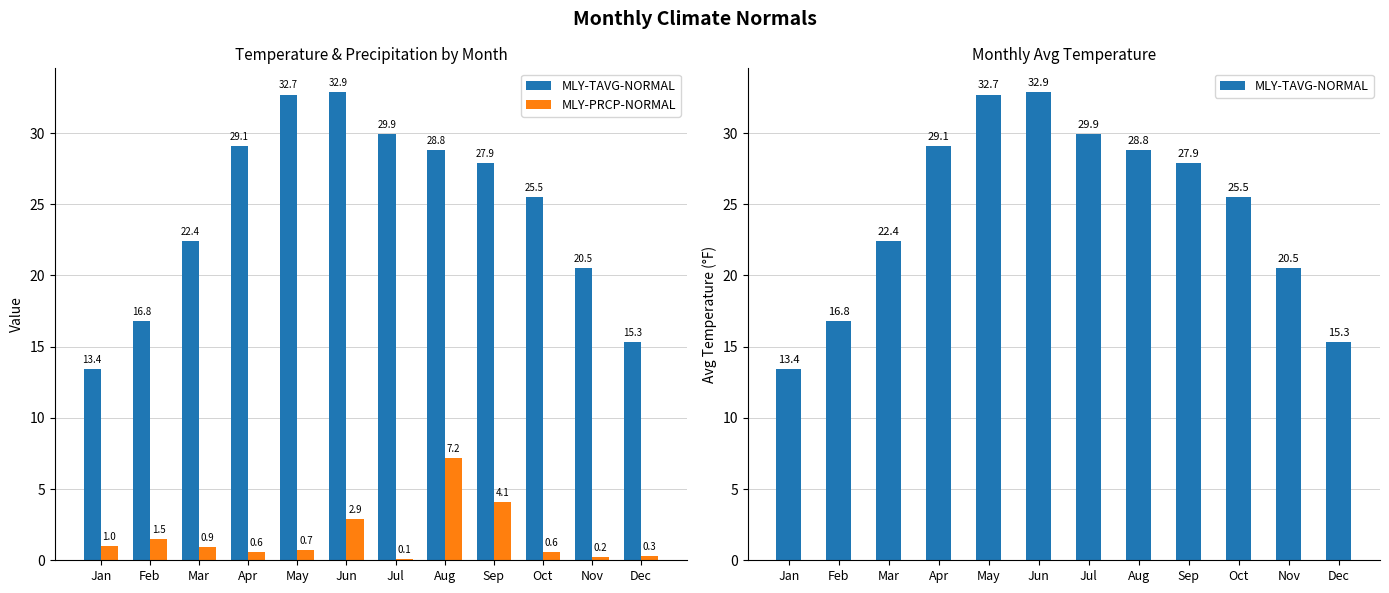

Is the value of MLY-TAVG-NORMAL at May greater than the value of MLY-PRCP-NORMAL at May?

Yes